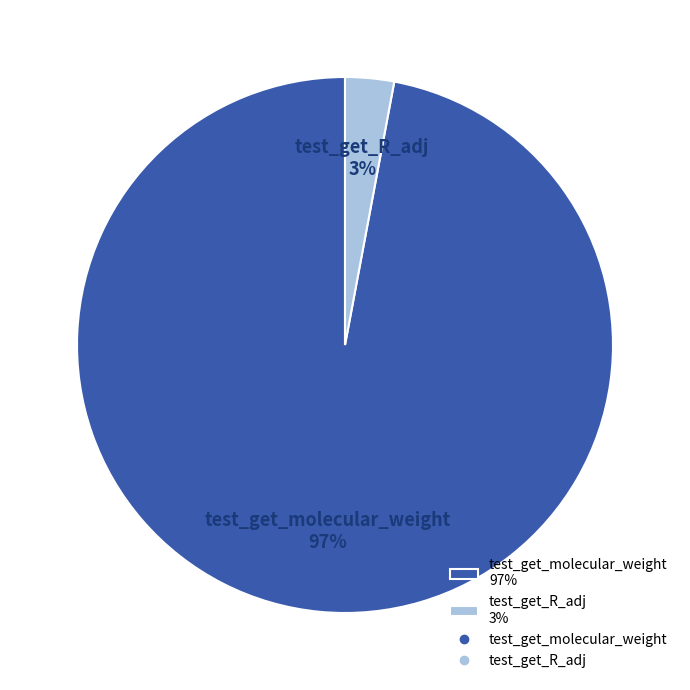

To the nearest percent, what is the difference between the largest and smallest slice percentages?

94%